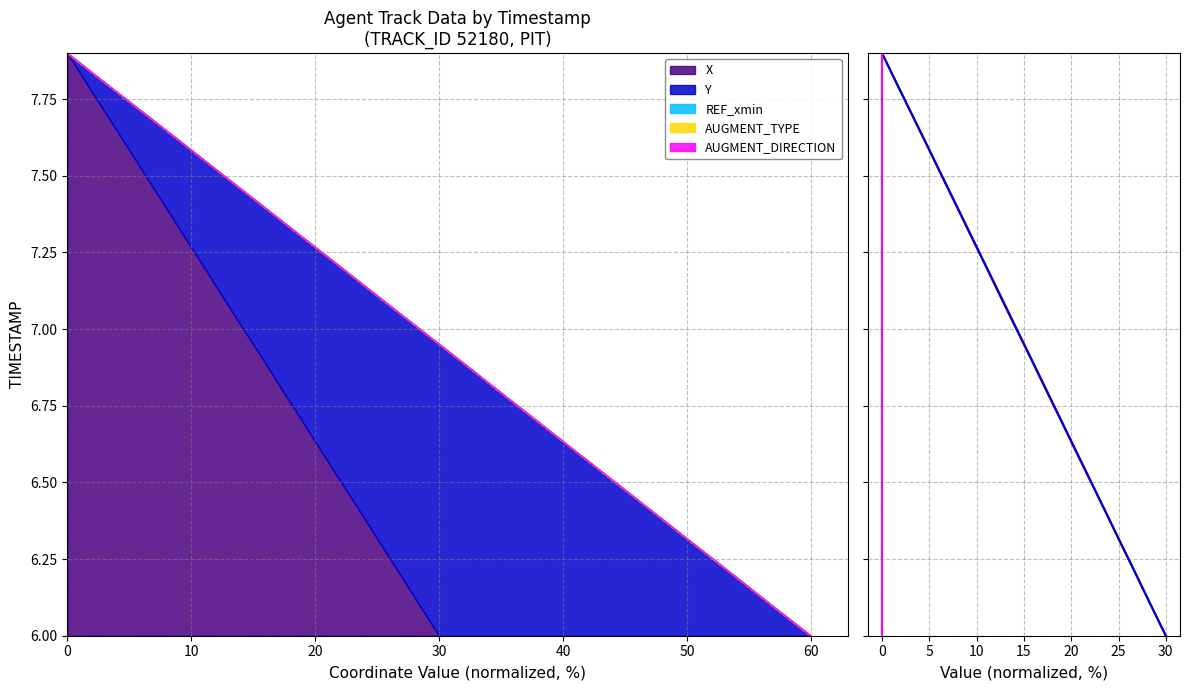

Count the number of categories in the chart.

20